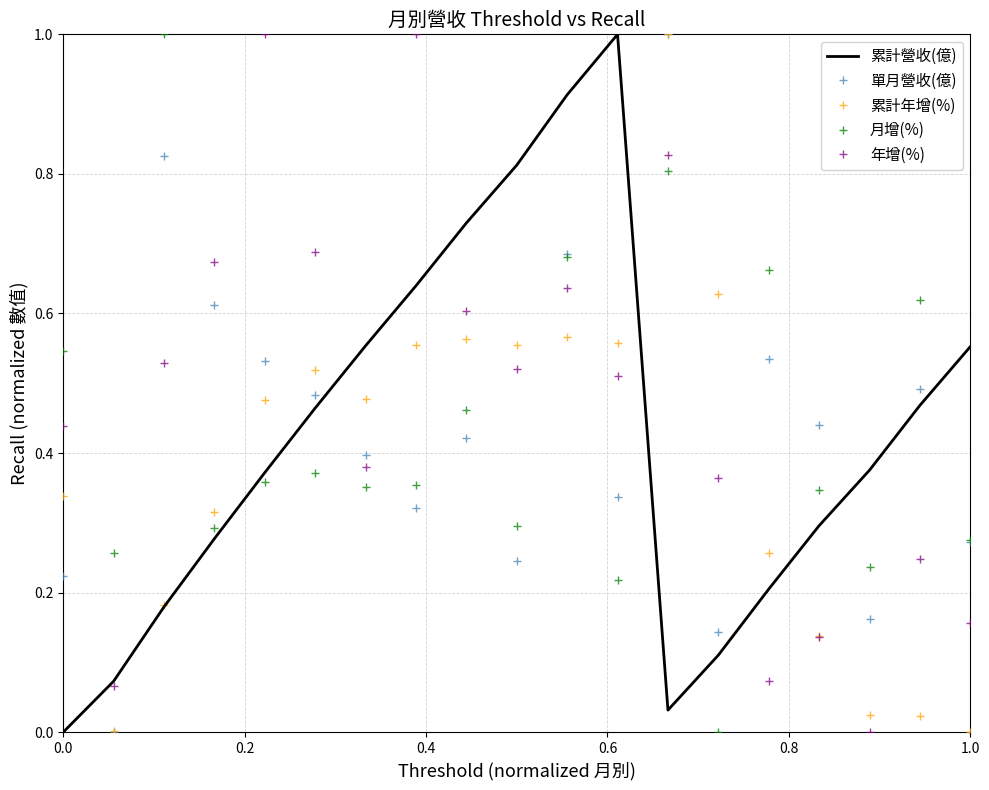

How many intersections are there between 累計營收(億) and 單月營收(億)?

7